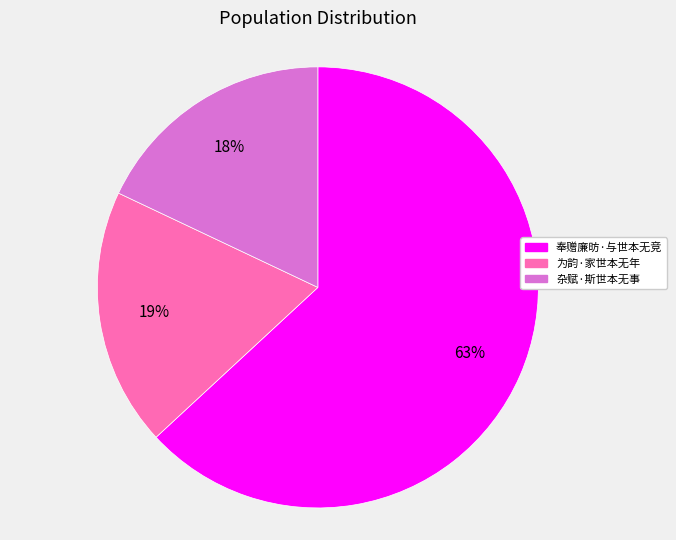

How many segments does this pie chart have?

3